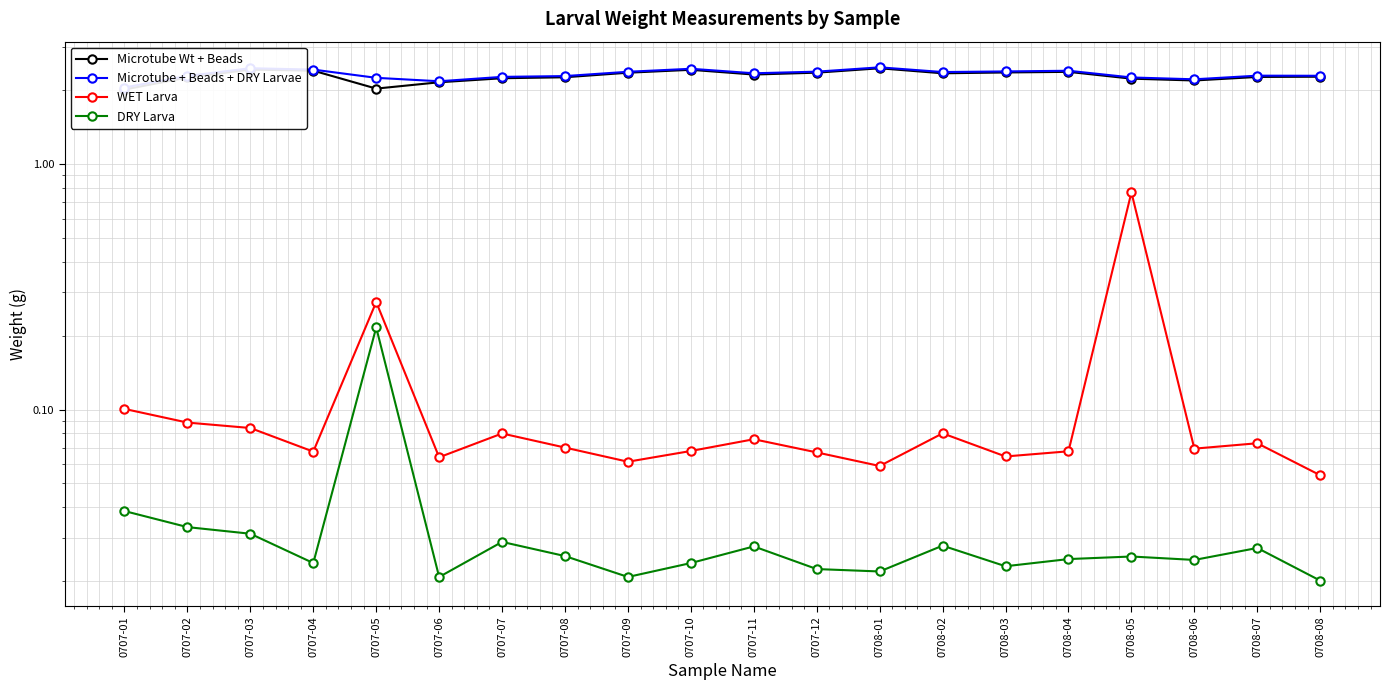

True or false: DRY Larva has a value of 0.0 at 0707-10.

False